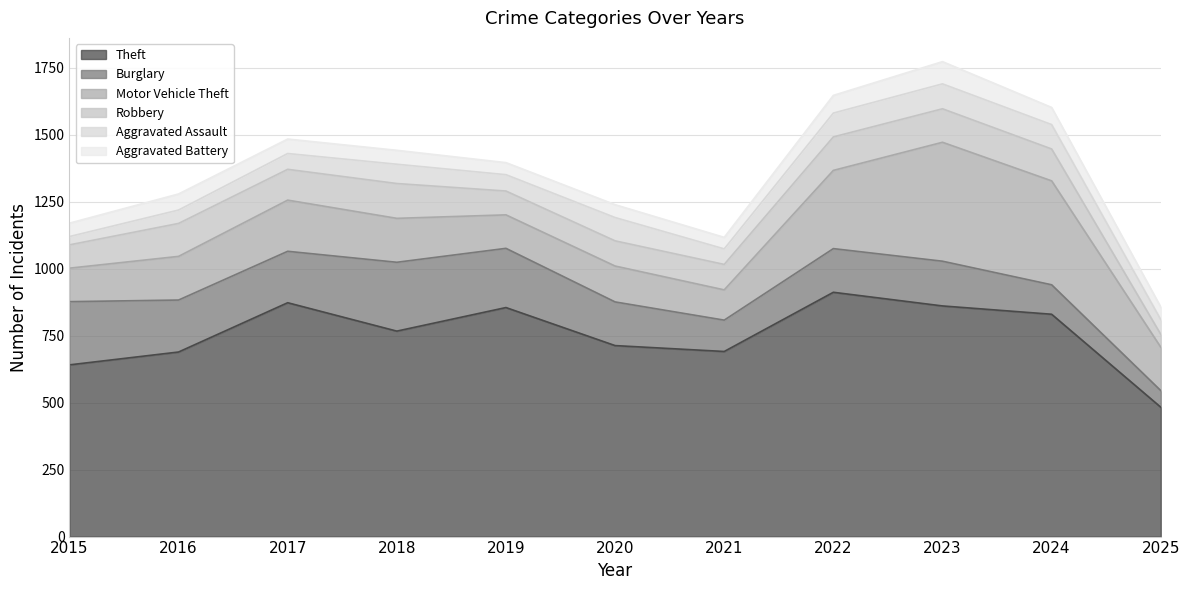

Which series has the widest spread of values?

Theft